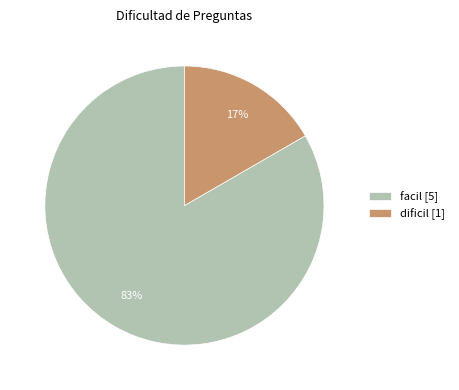

Does any single category account for the majority?

Yes